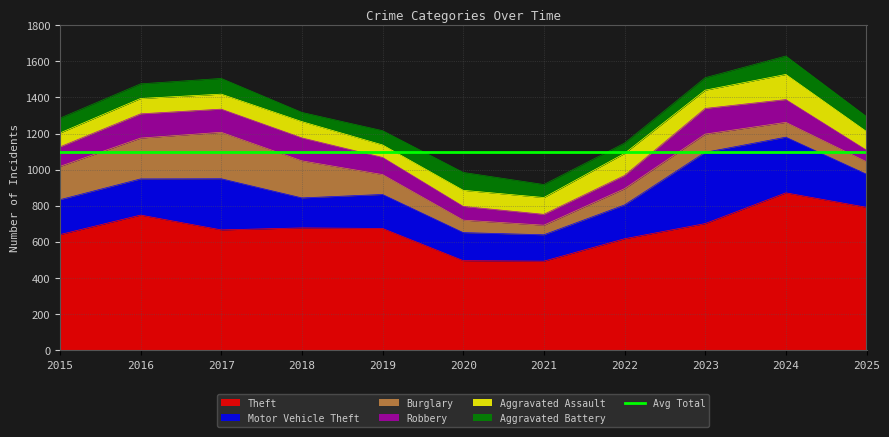

At which label does Robbery first exceed 108?

2016